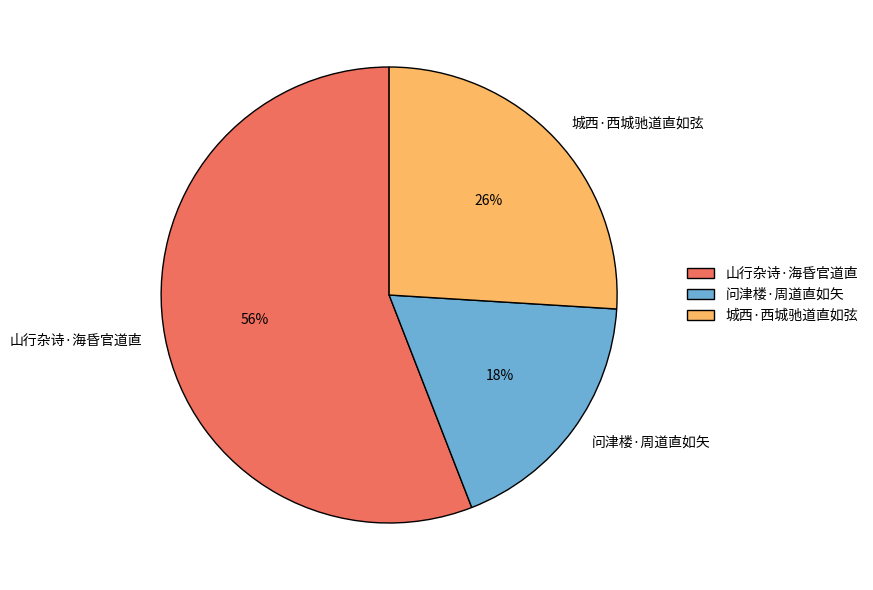

True or false: 城西·西城驰道直如弦 accounts for 26% of the total.

True